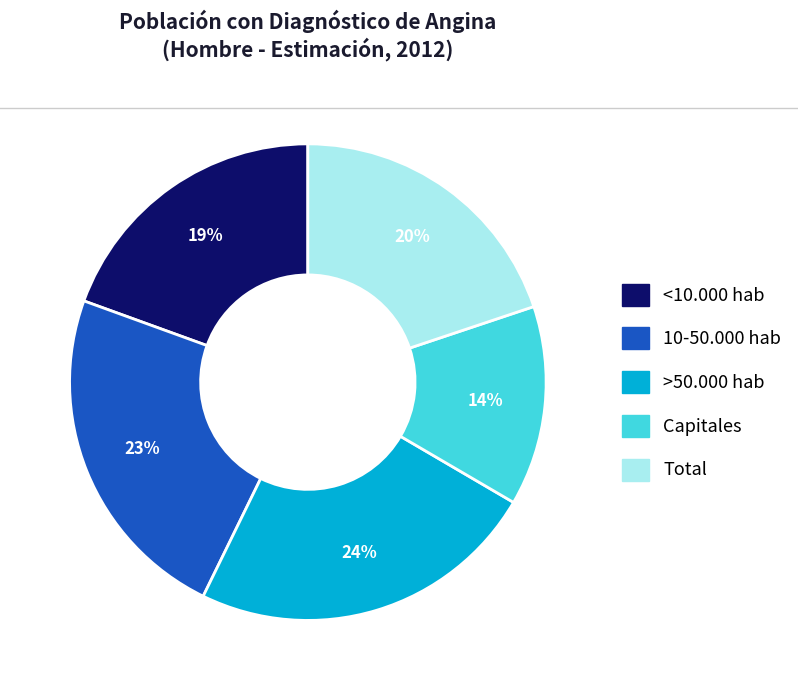

What is the largest slice in the pie chart?

>50.000 hab